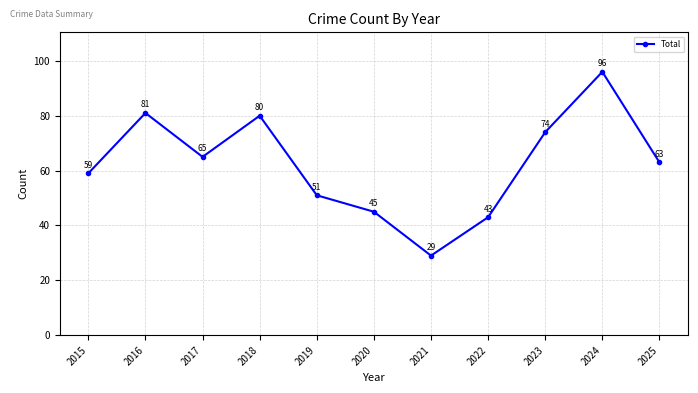

True or false: the data shows 45 at 2020.

True